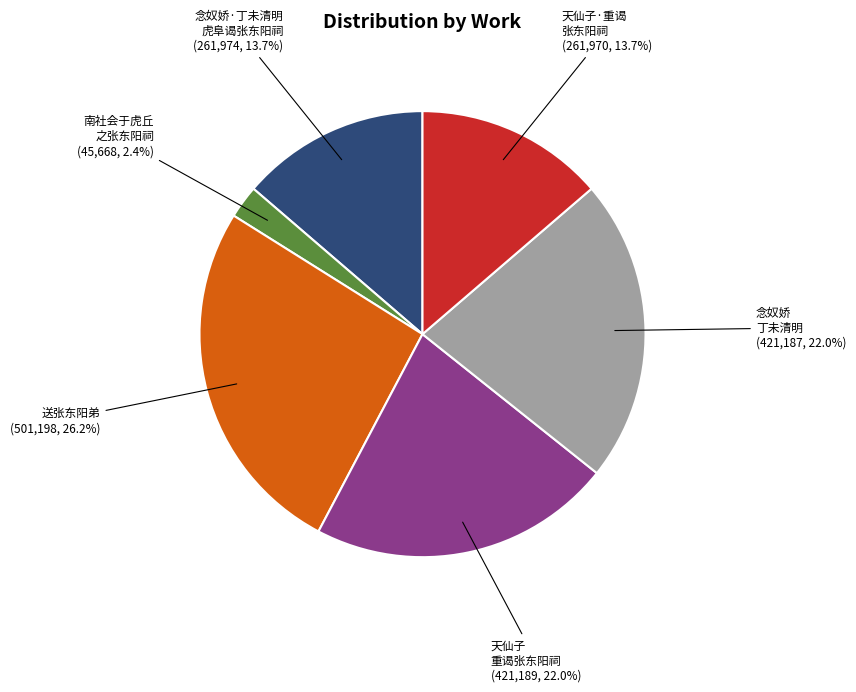

Is there any slice that represents more than half of the pie?

No